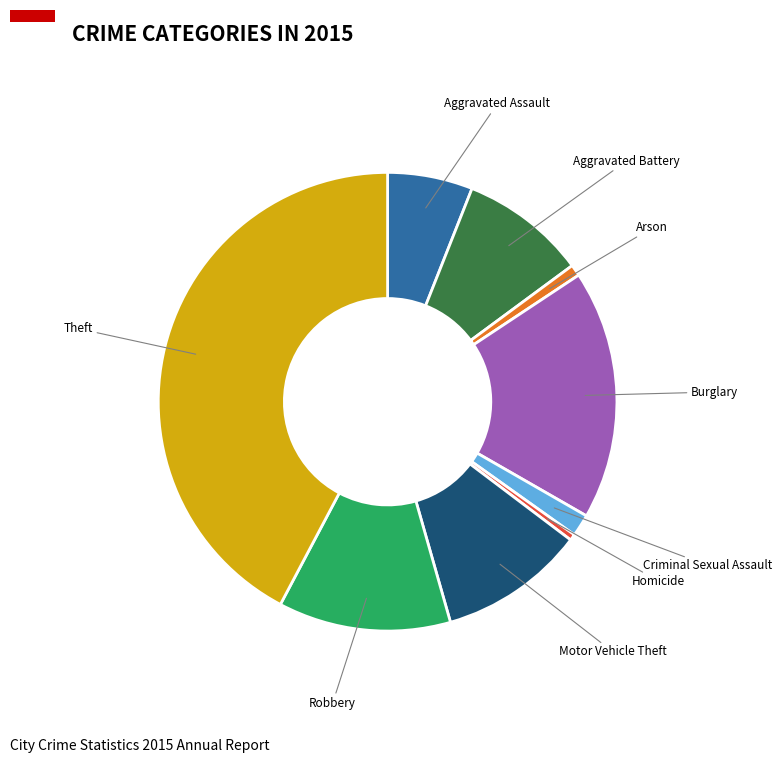

Is the sum of Criminal Sexual Assault and Homicide greater than half?

No